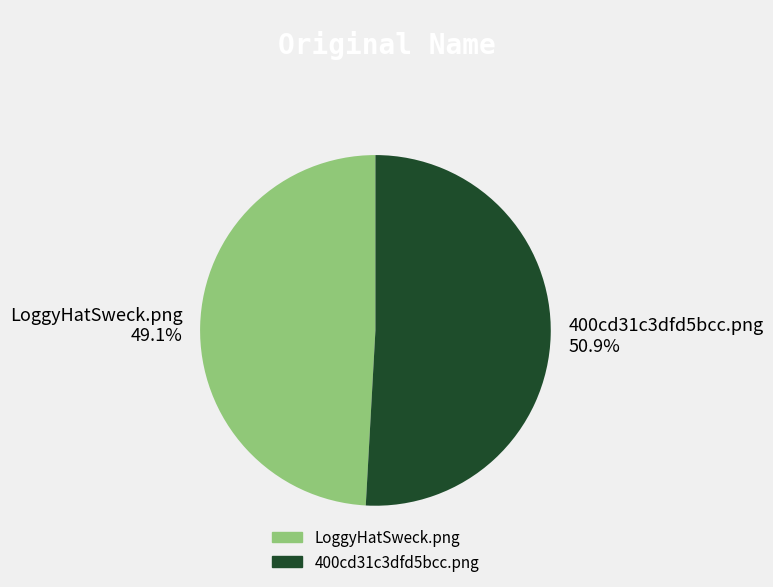

Is it true that 400cd31c3dfd5bcc.png is 63% of the pie?

False